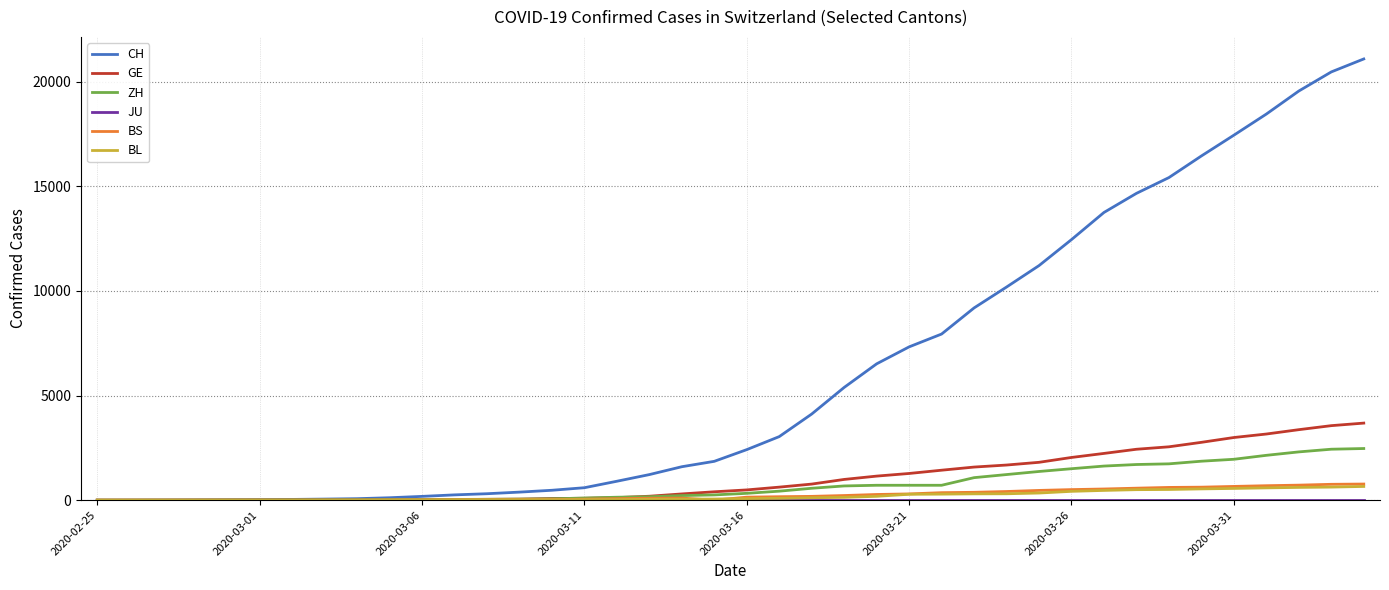

What is the maximum value shown in the chart?

21085